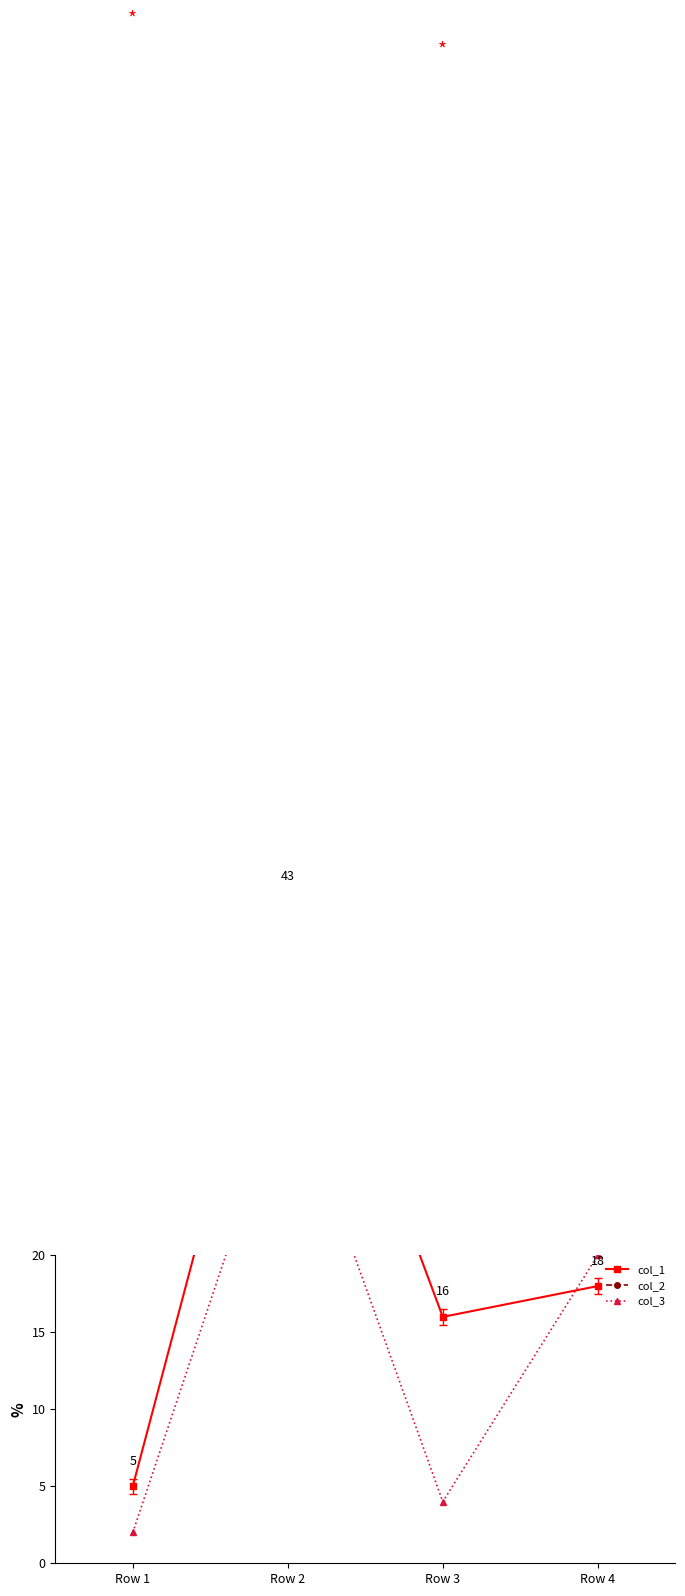

What is the difference between the highest and lowest values at Row 3?

92